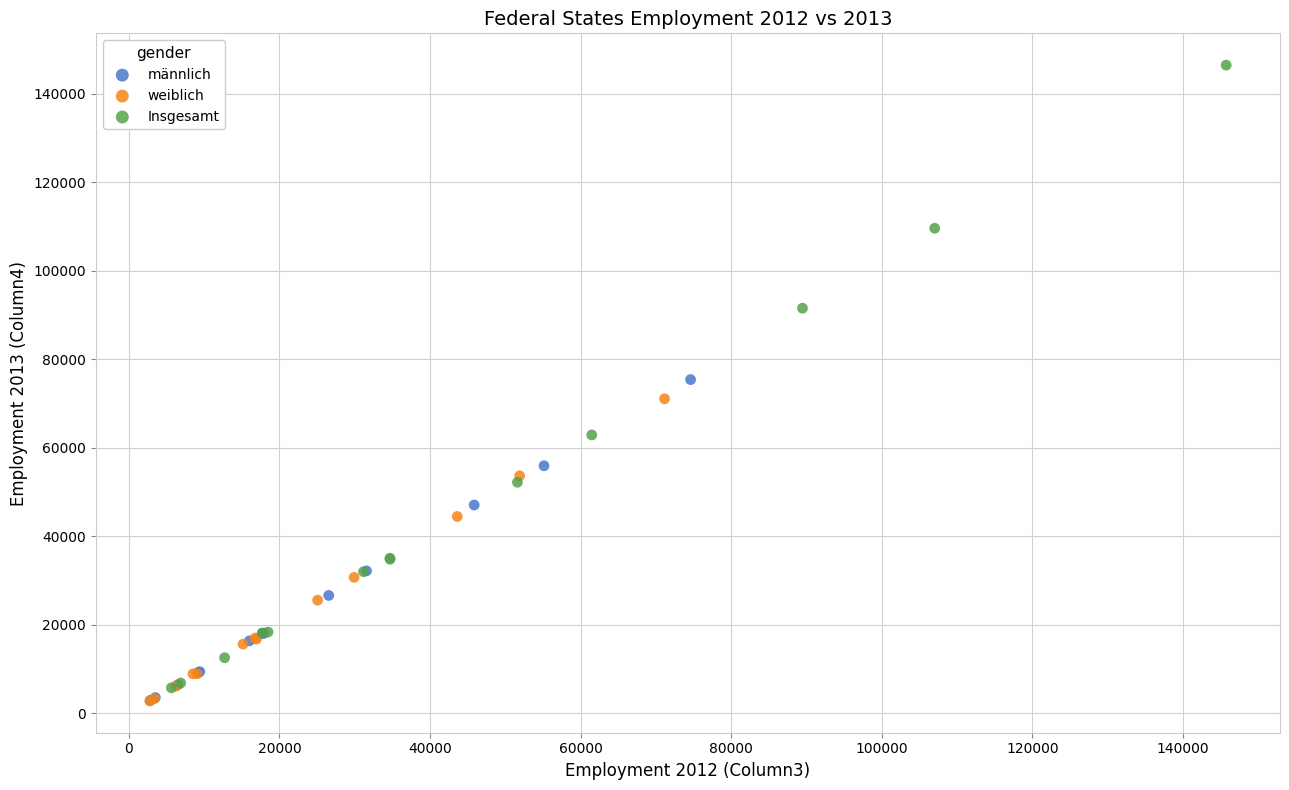

Which series reaches the maximum Y coordinate?

Insgesamt